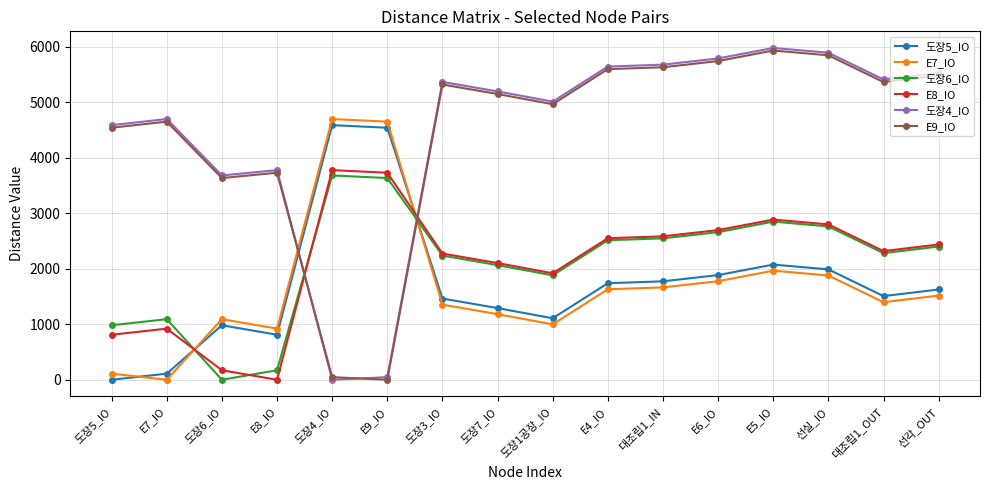

The 도장4_IO series shows 2797.5 at E7_IO. True or false?

False